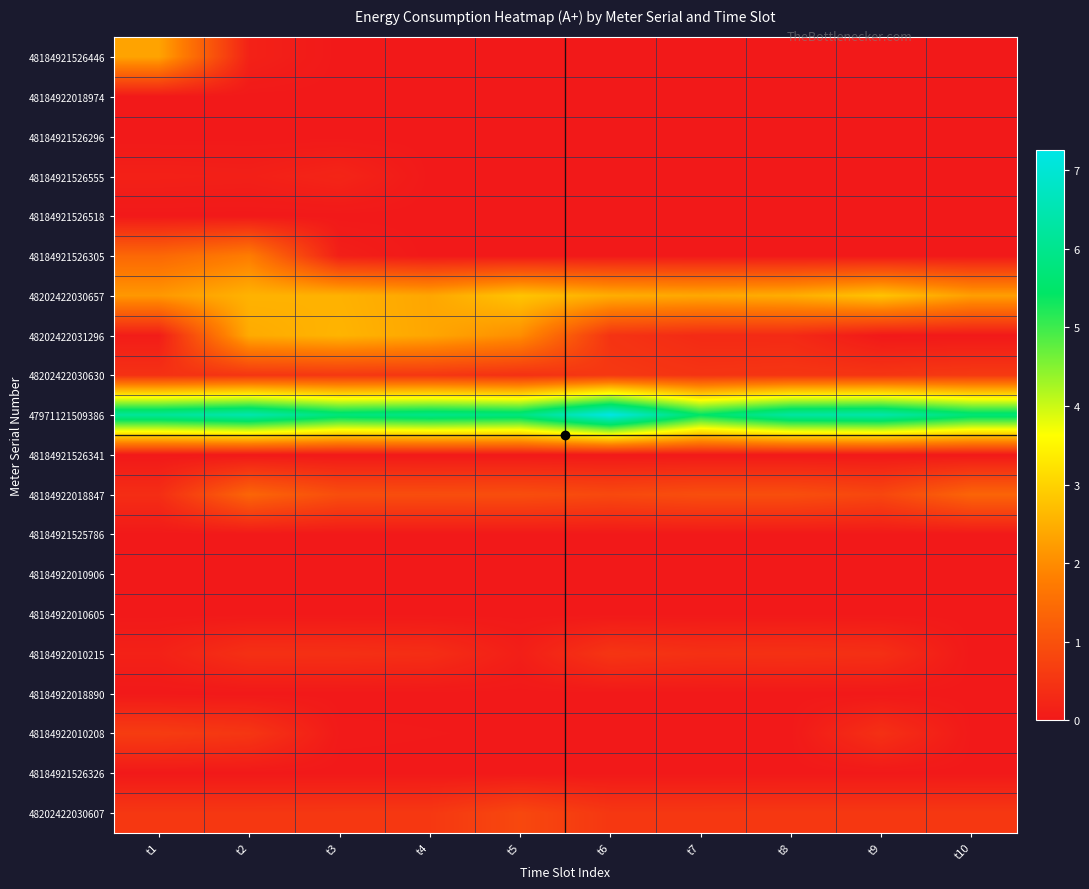

Which series has the largest total across all categories?

47971121509386